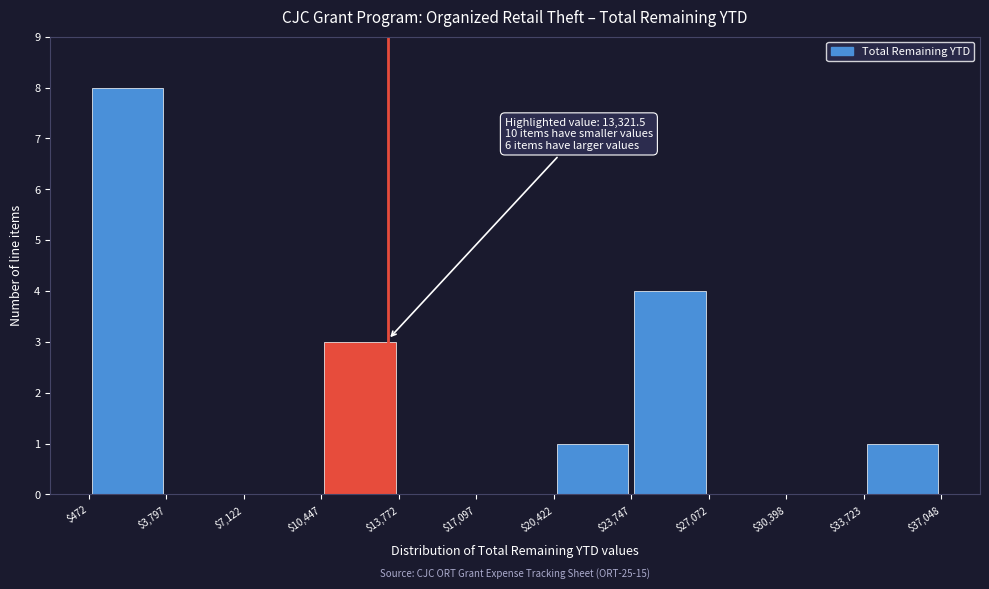

Which range on the x-axis has the tallest bar?

$472 to $3,797